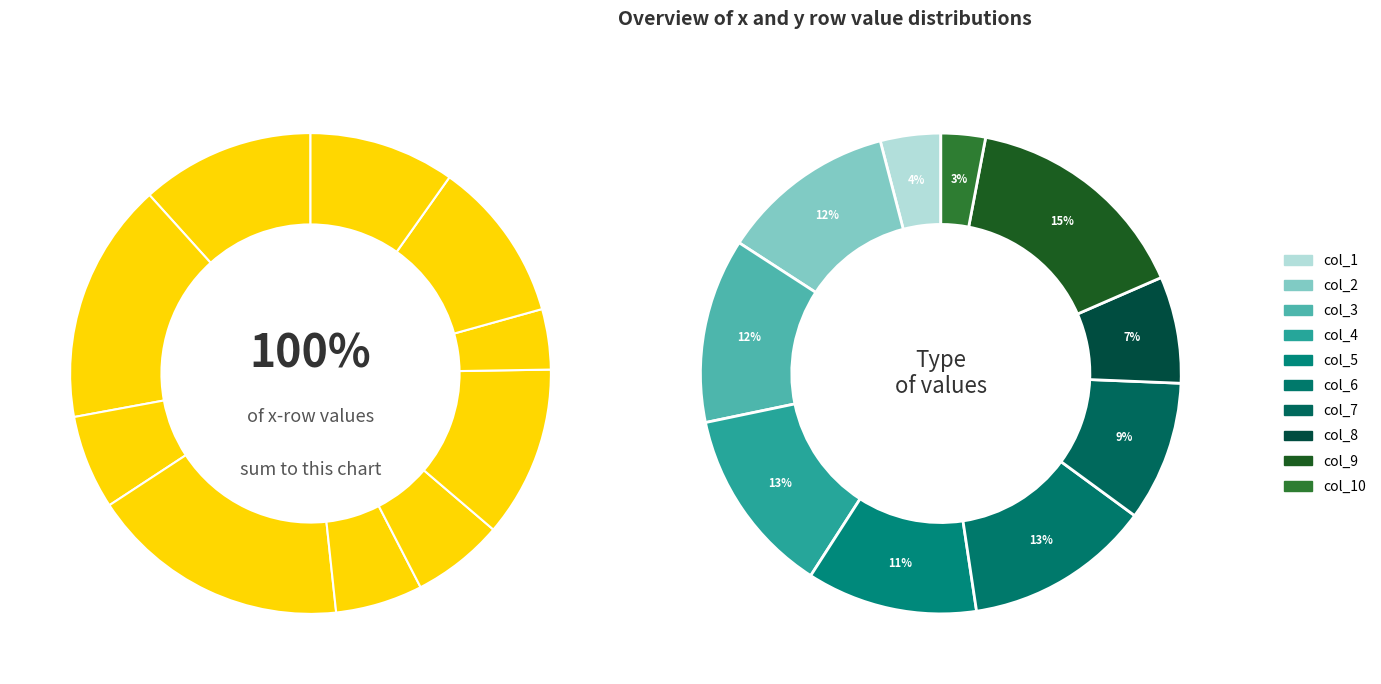

Which series has the widest spread of values?

y